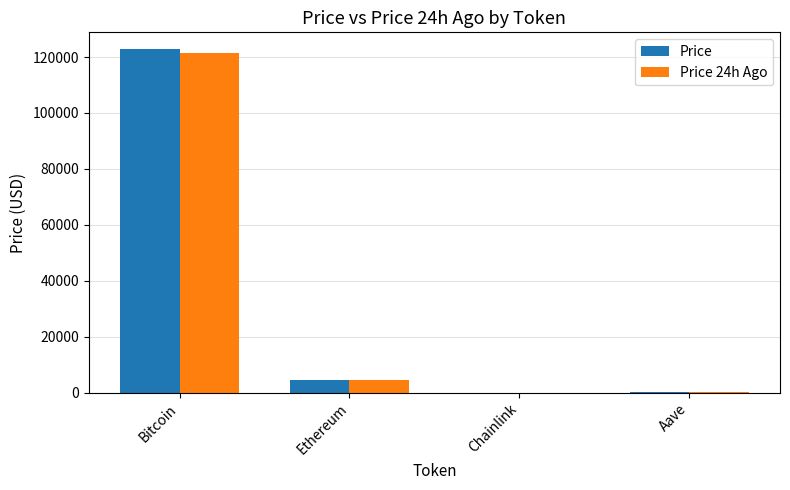

What is the sum of all Price values?

127456.1